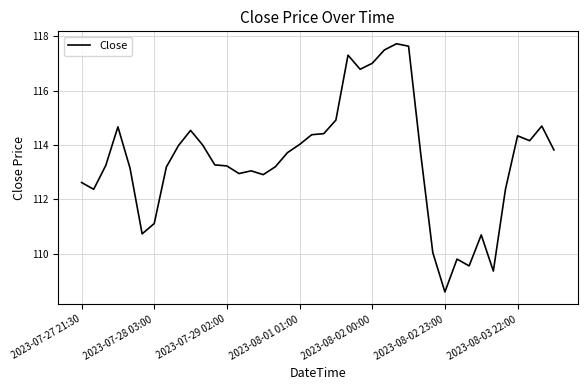

What is the greatest value displayed?

117.7